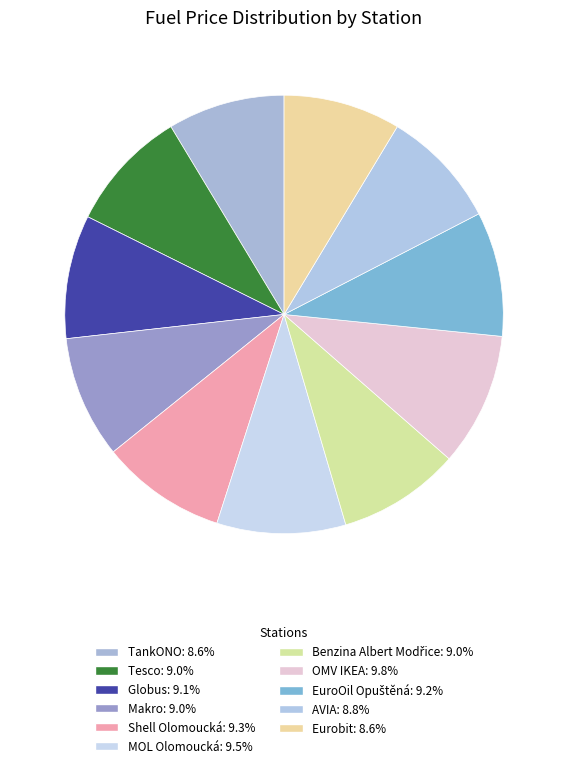

Which slice is the largest?

OMV IKEA